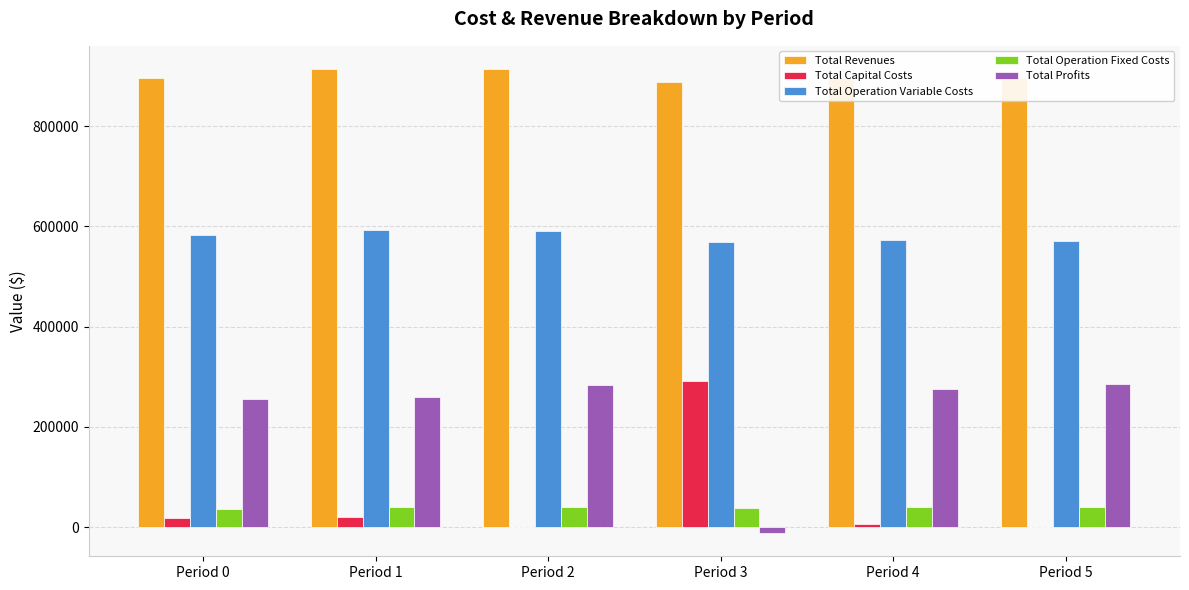

How many categories are shown in the chart?

6